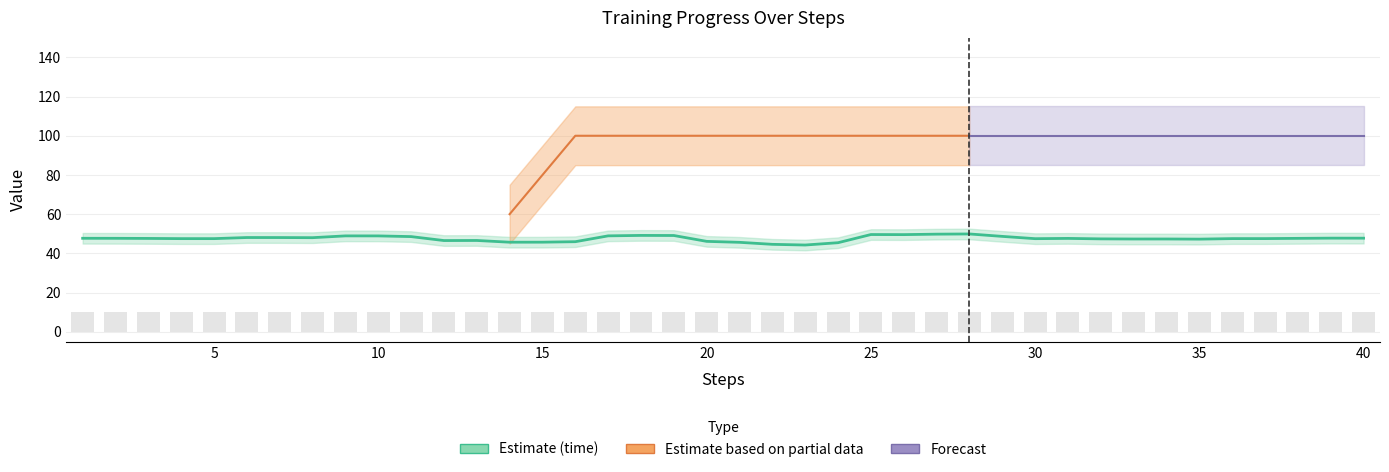

True or false: delta has a value of -62.8 at 12.

False